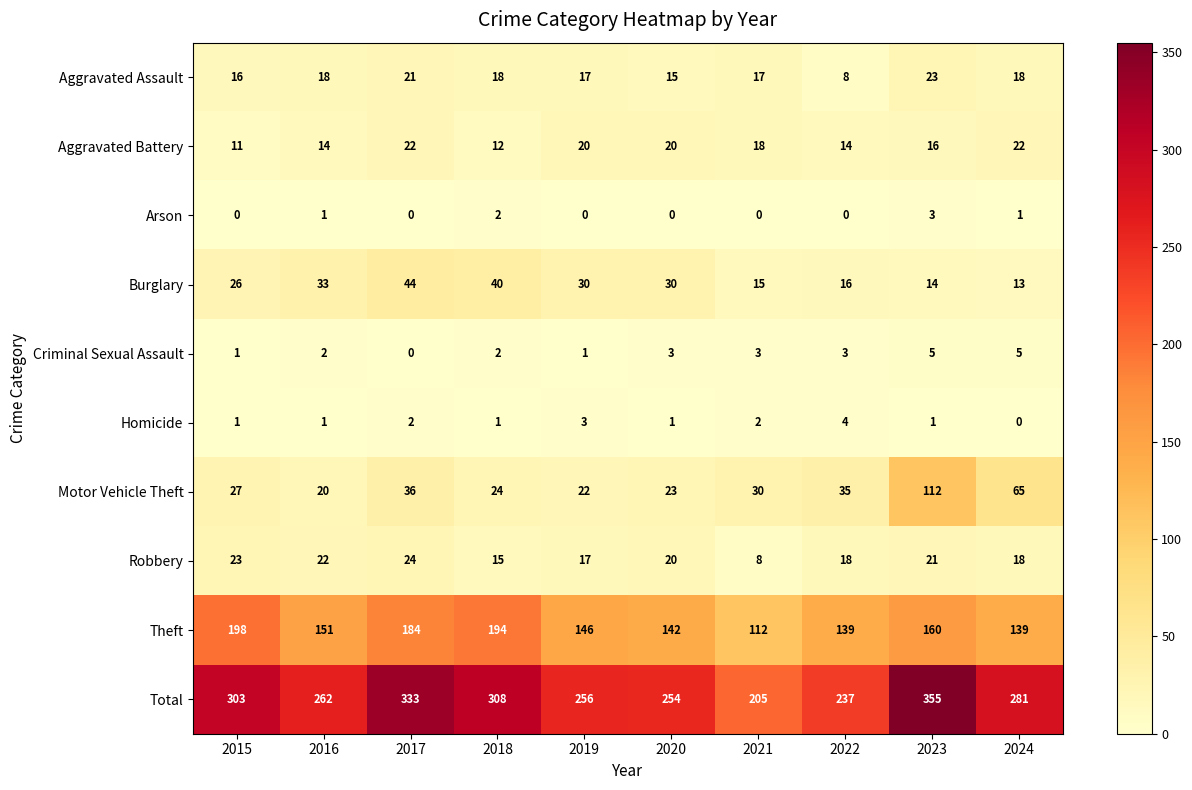

At which label does Aggravated Assault reach its peak?

2023